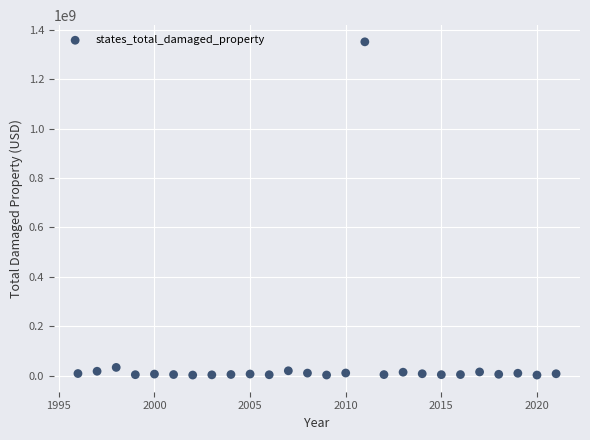

What is the range of Y values (max minus min)?

1350228000